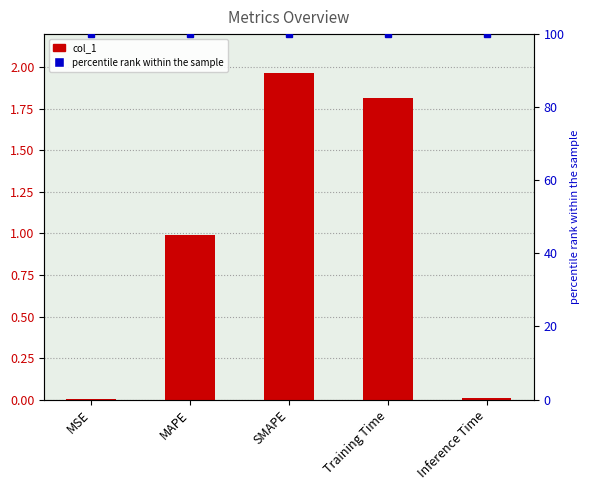

List the series in order of their overall mean, highest first.

percentile rank within the sample, col_1